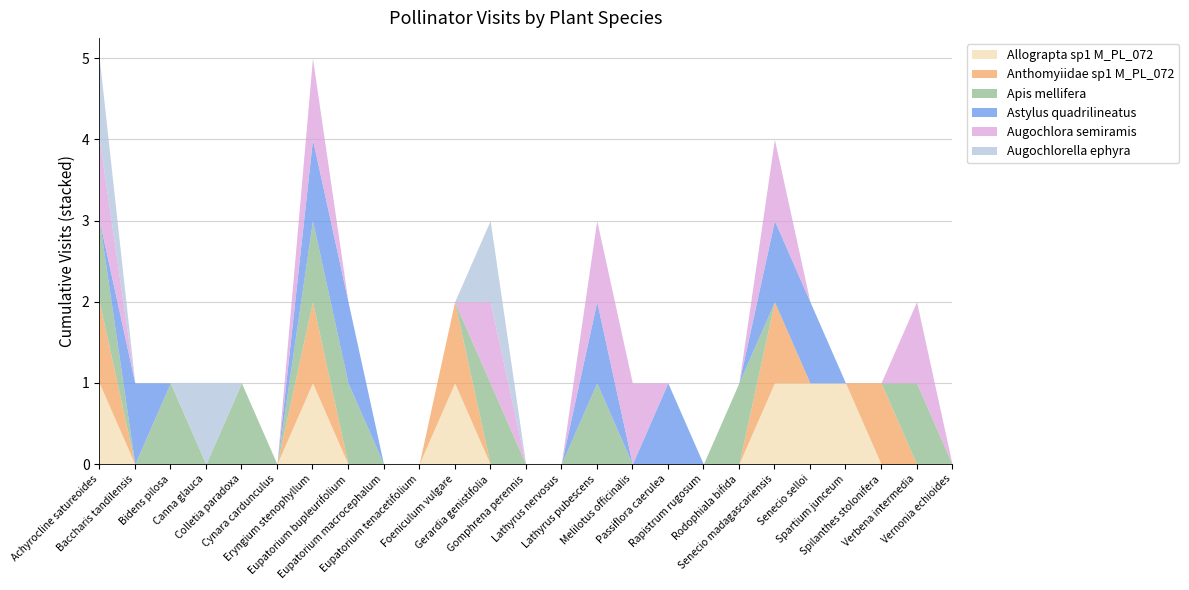

The Augochlora semiramis series shows 0 at Colletia paradoxa. True or false?

True